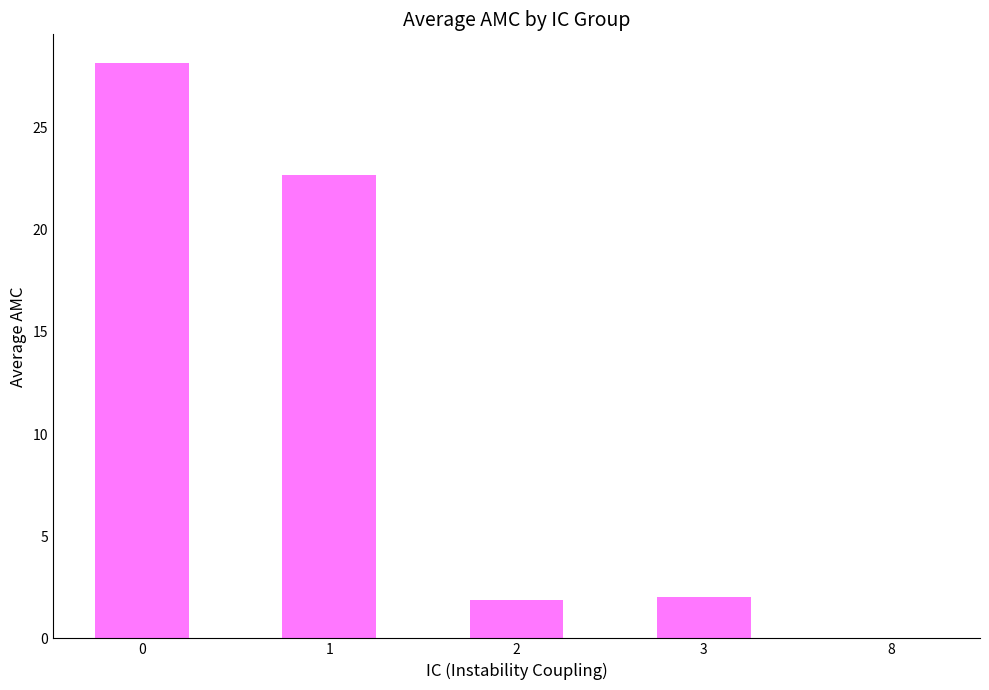

At which label is the value closest to 14?

1